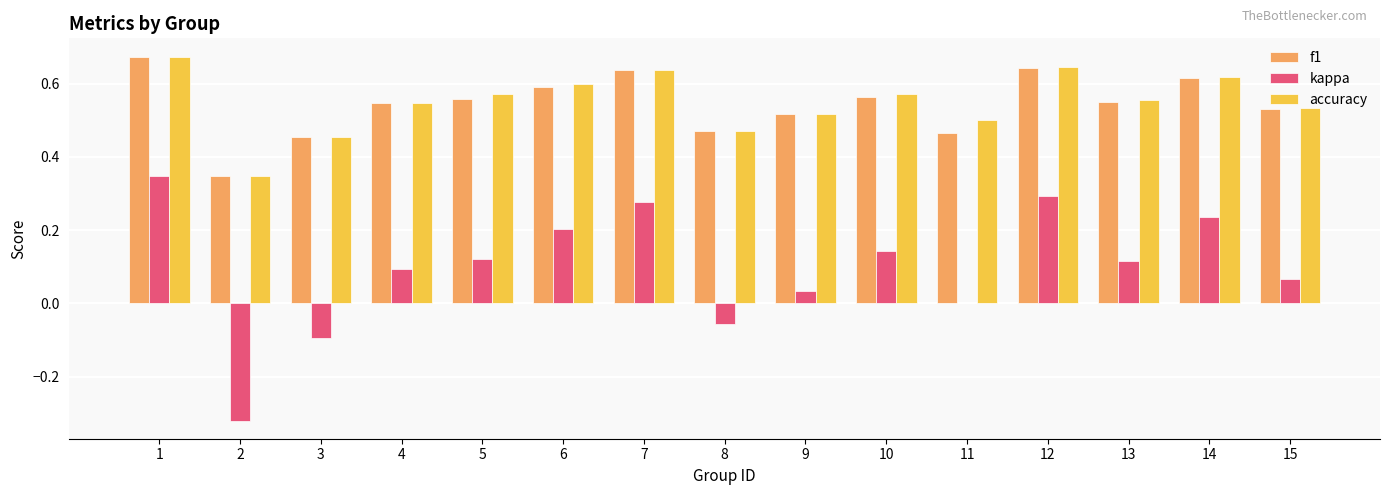

How many f1 values are between 0 and 1?

15